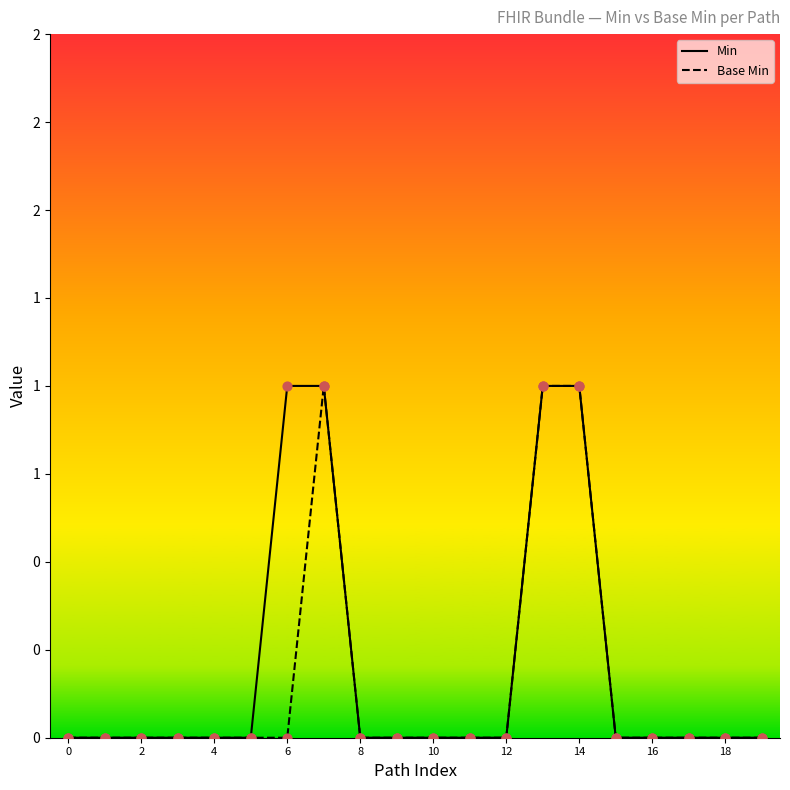

Is the value of Base Min at 4 greater than the value of Min at 18?

No